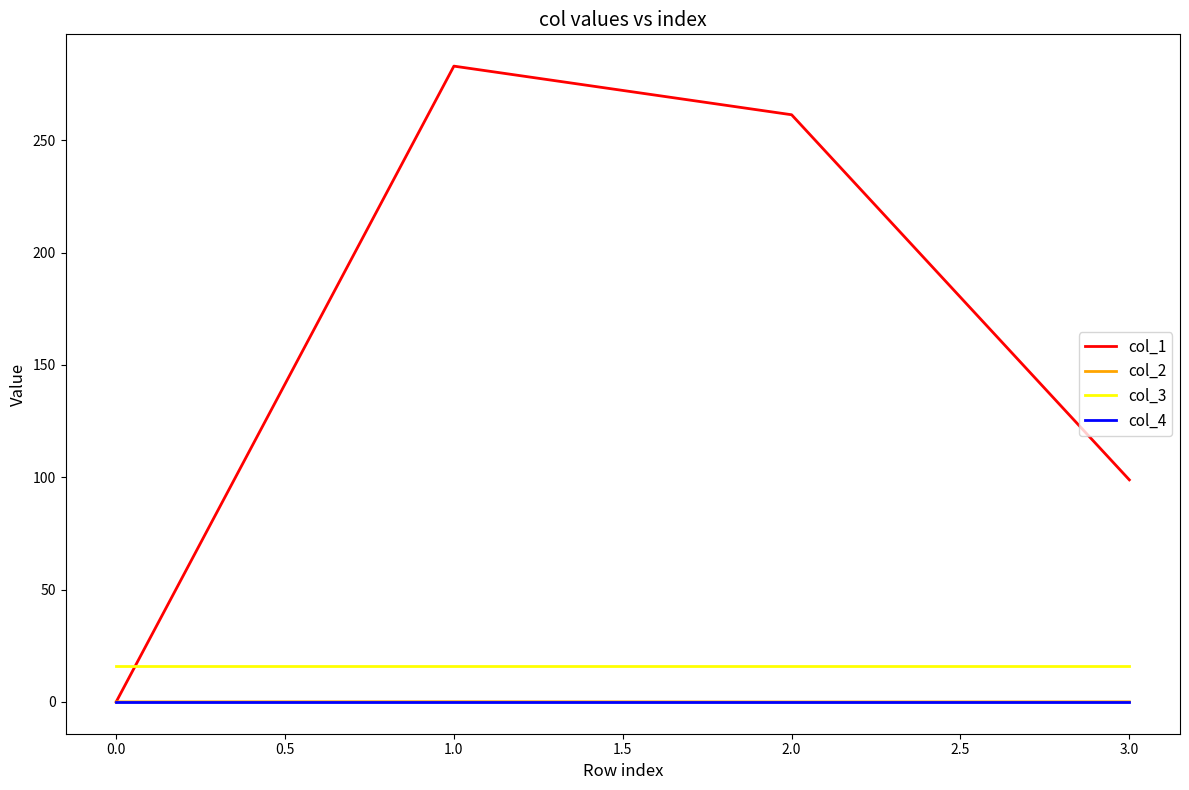

Which series has the widest spread of values?

col_1